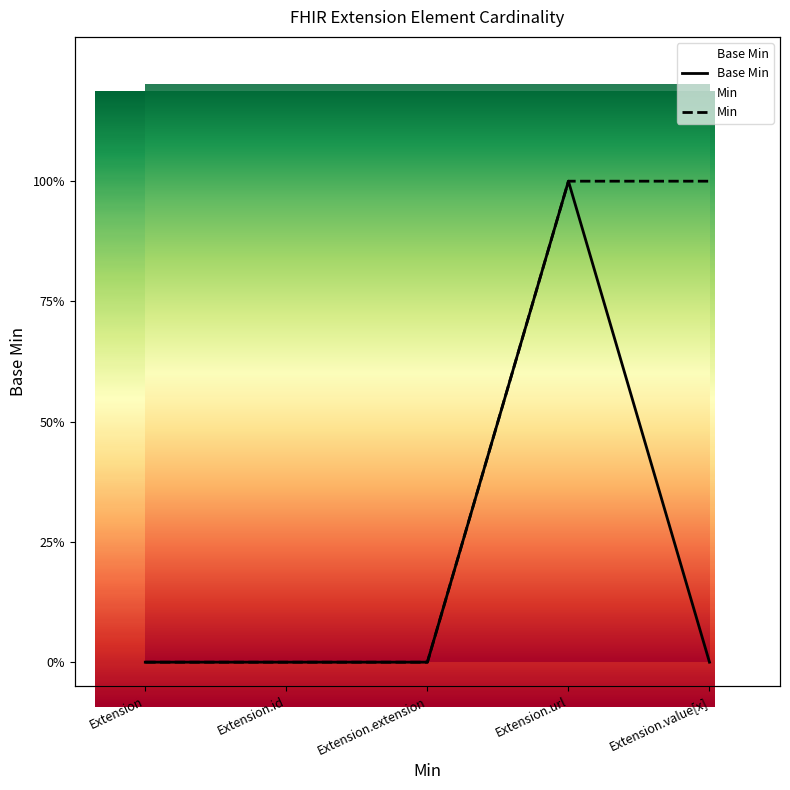

At which label is the value closest to 0?

Extension